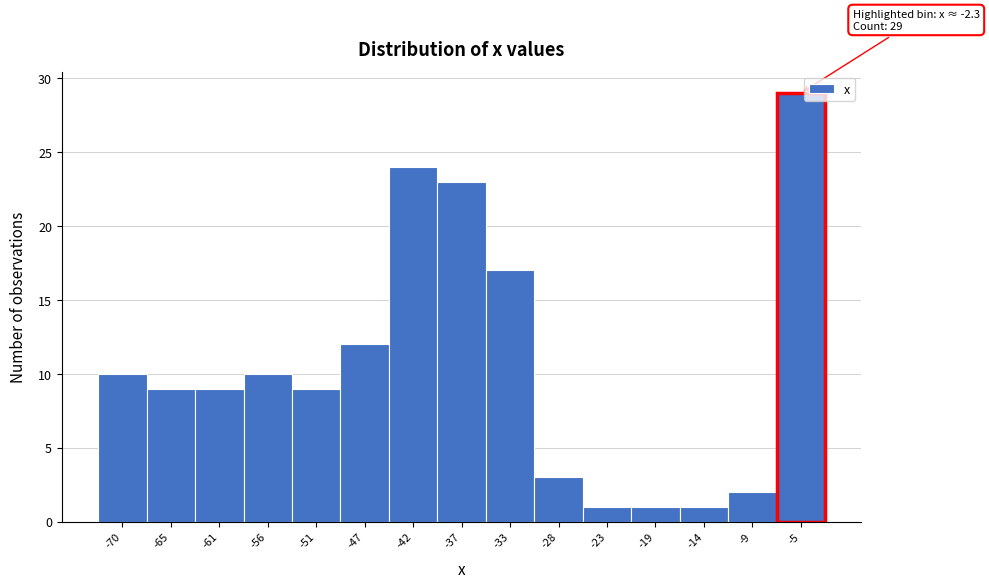

Reading right to left, extract all data points from this chart.

29	2	1	1	1	3	17	23	24	12	9	10	9	9	10